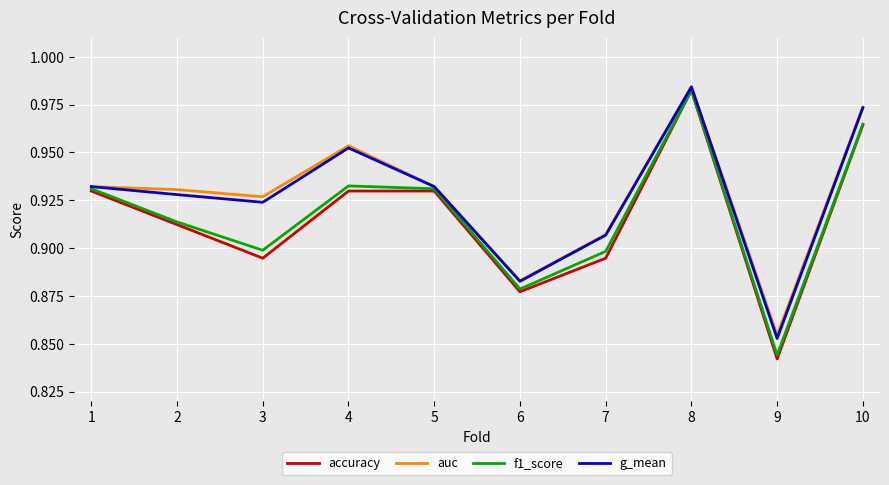

True or false: accuracy has a value of 1.2 at 6.

False